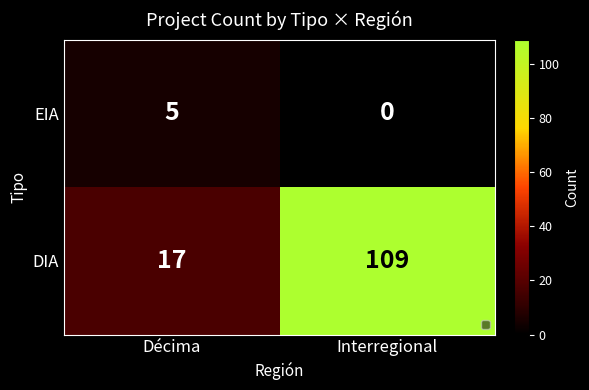

What is the spread (max minus min) of values at Interregional?

109